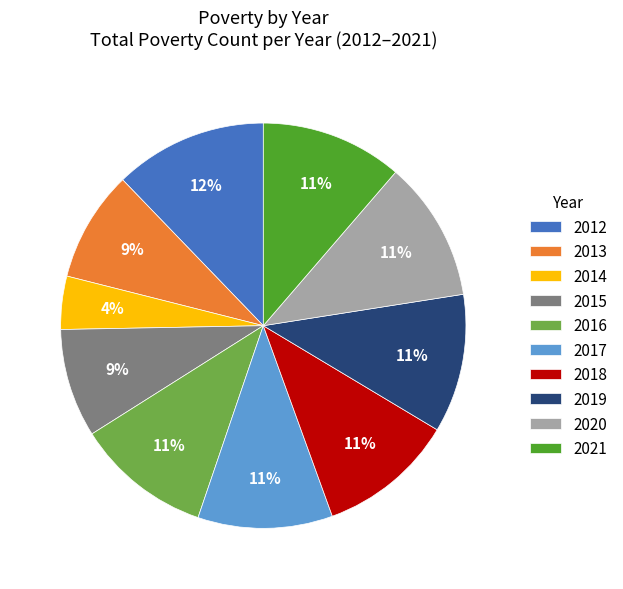

What is the largest slice in the pie chart?

2012